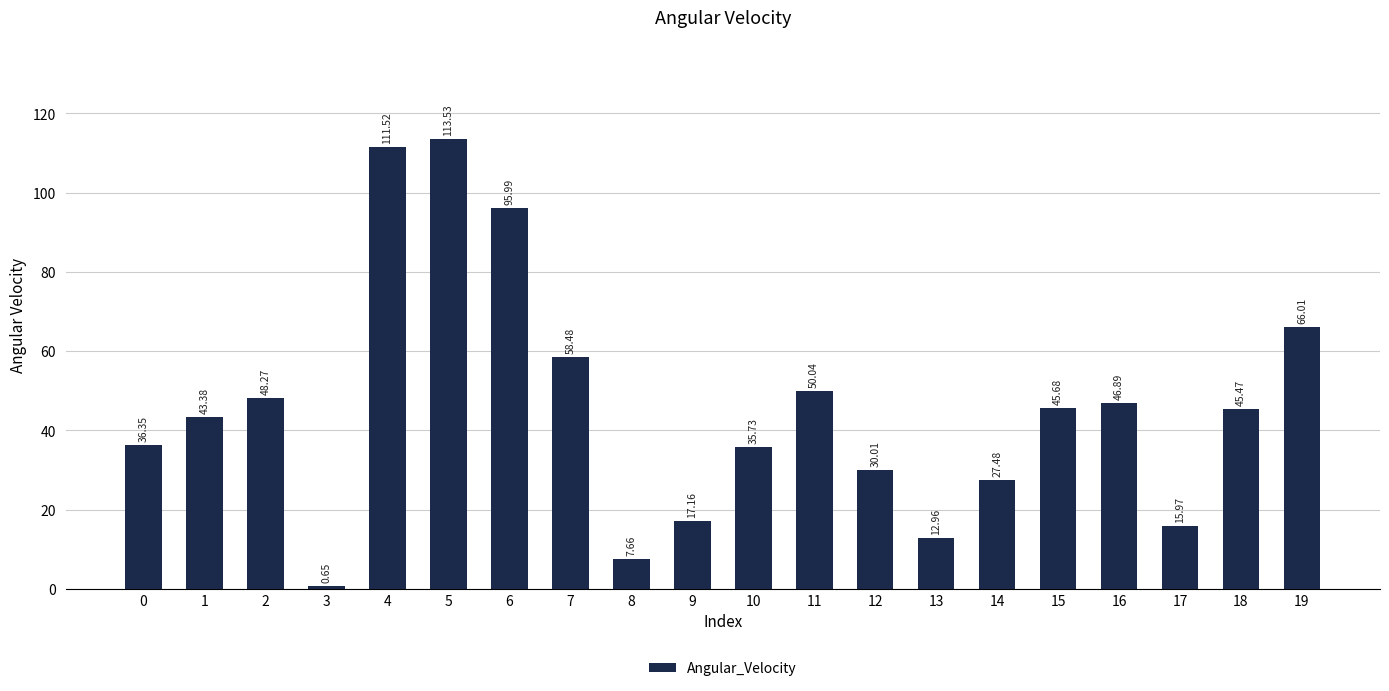

How many distinct data groups are displayed?

1